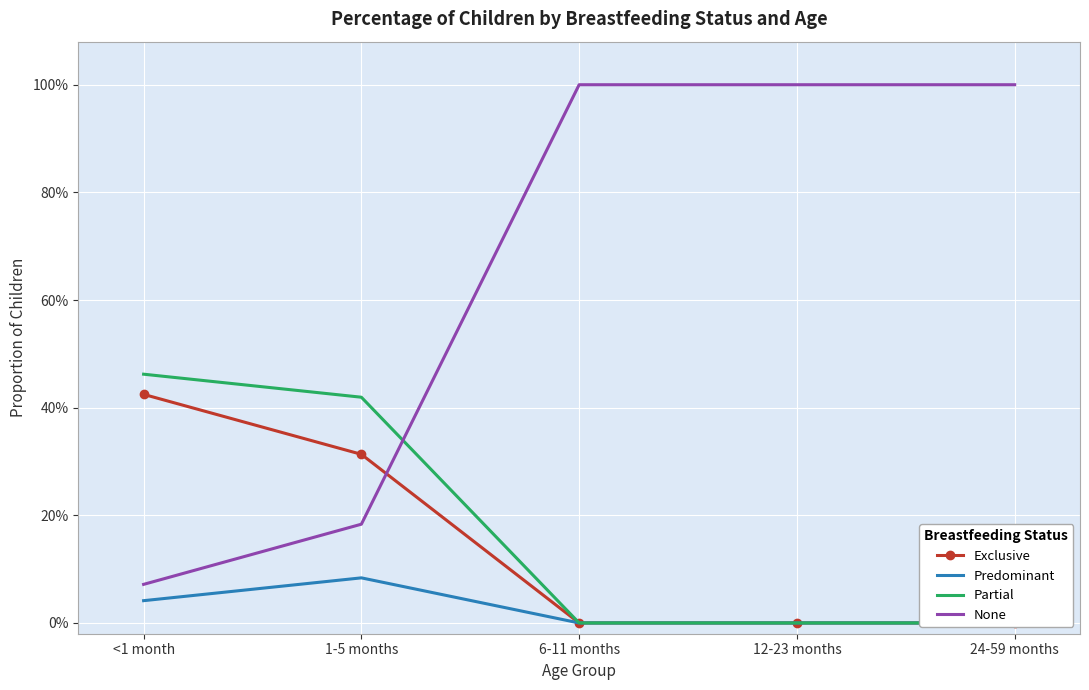

Which series has the largest total across all categories?

None